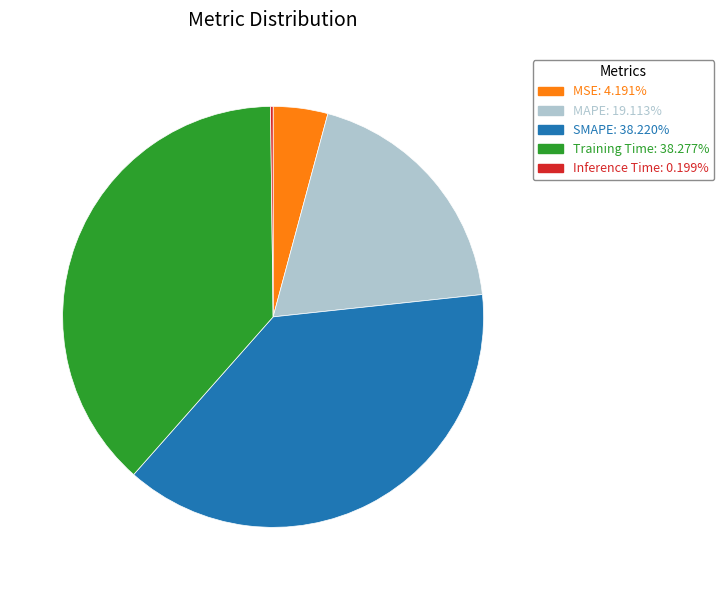

Is MAPE: 19.113% the majority of the pie?

No